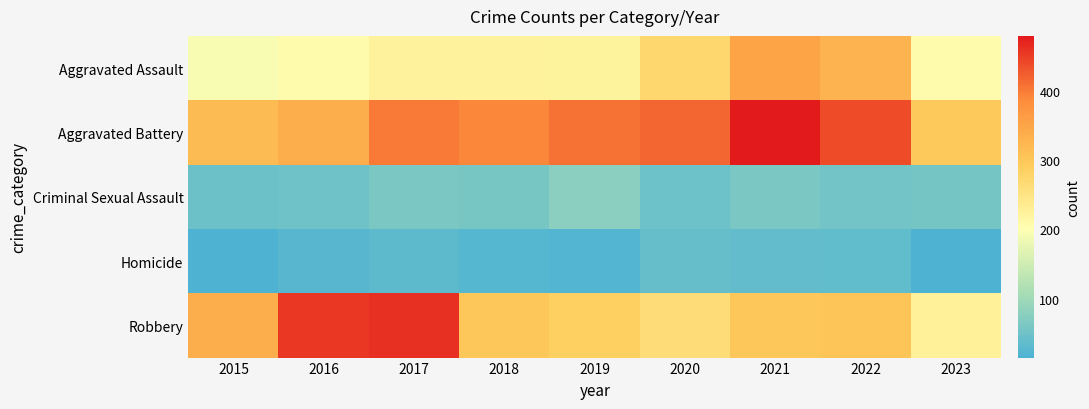

What is the smallest value displayed?

15